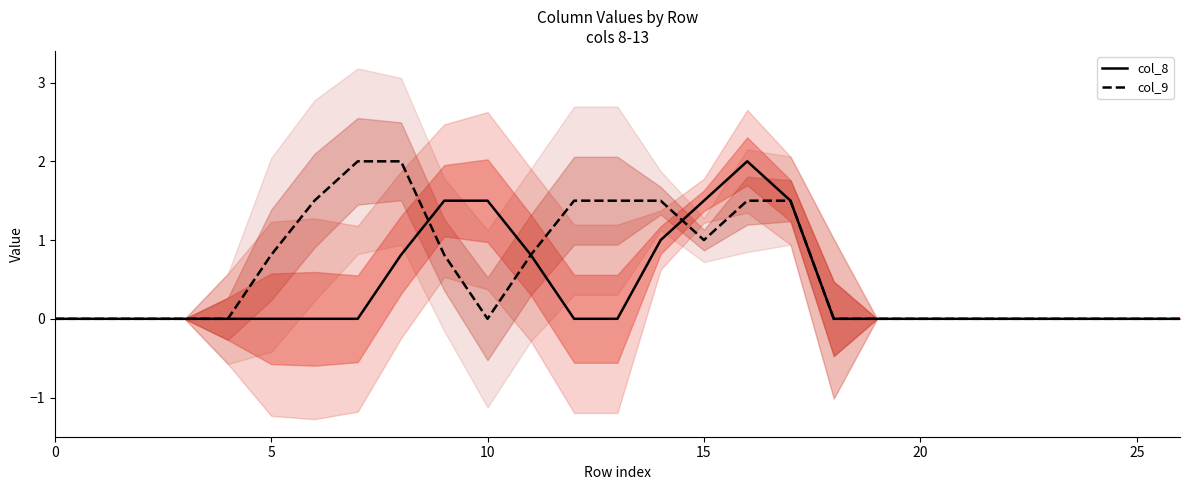

Is it true that col_9 equals 0.7 at 7?

False